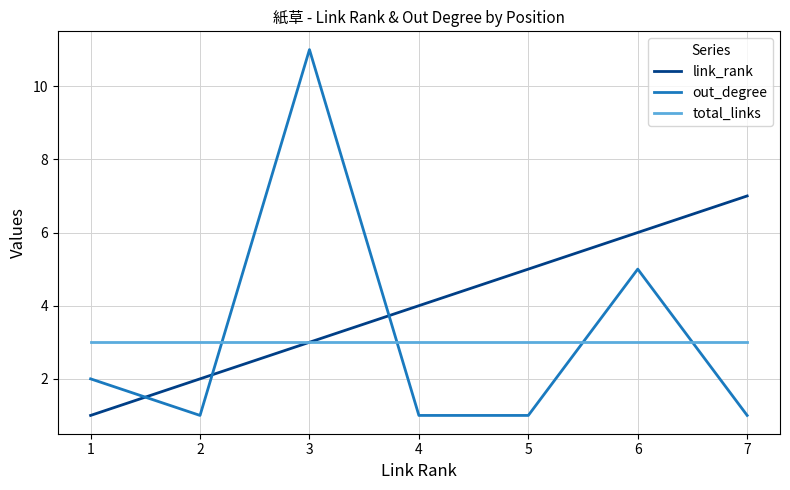

The total_links series shows 2 at 5. True or false?

False